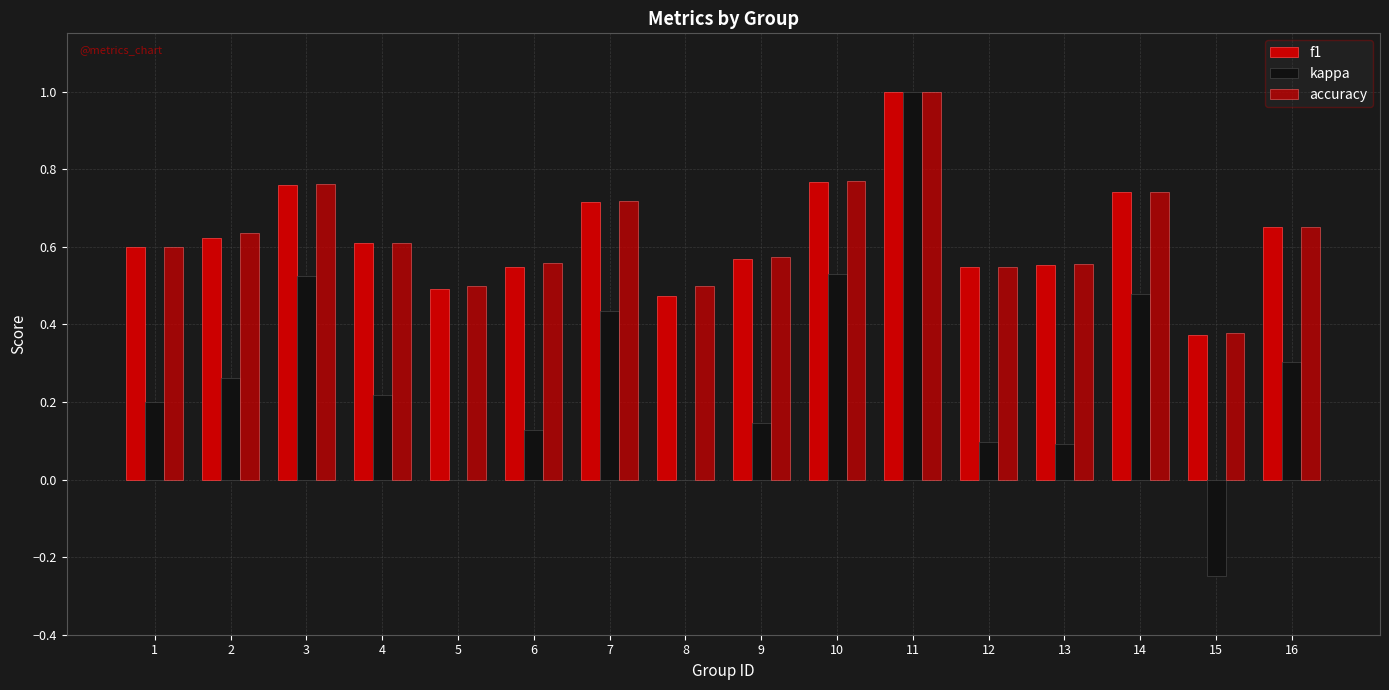

Which series changed the most between 4 and 9?

kappa